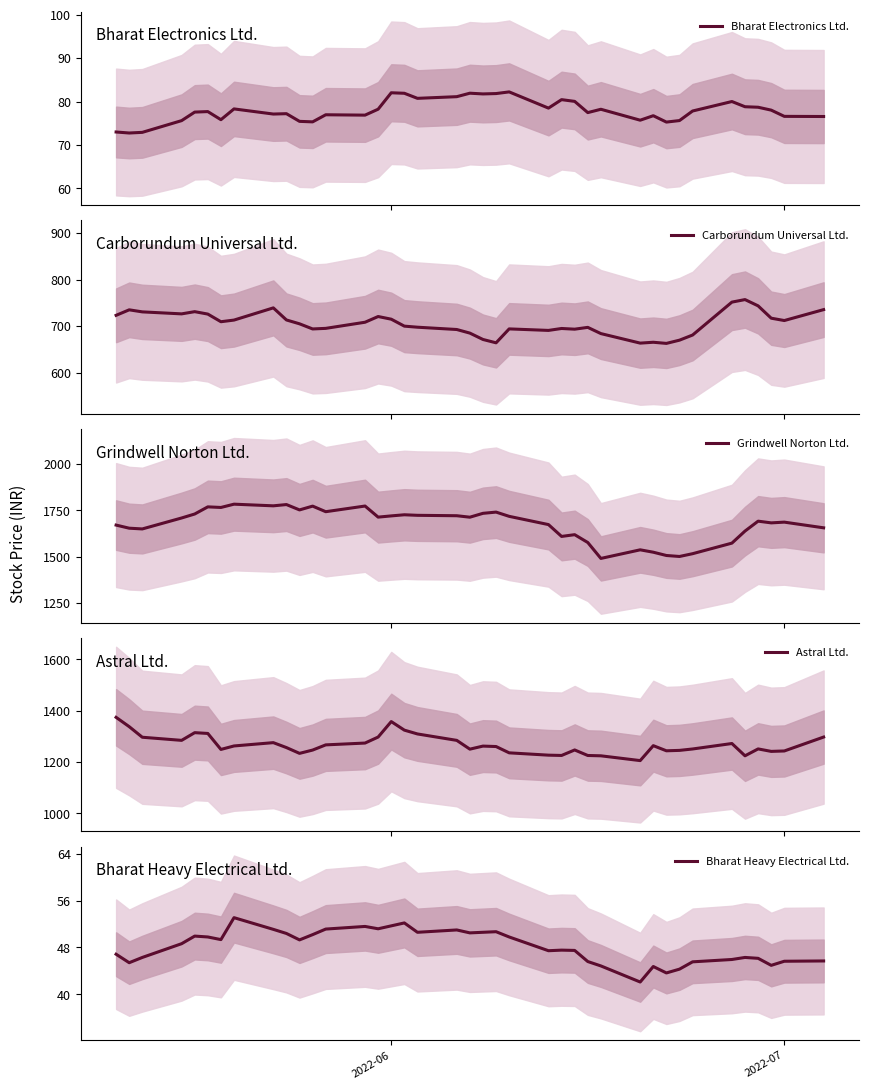

What is the lowest value of the Grindwell Norton Ltd. series?

1491.3